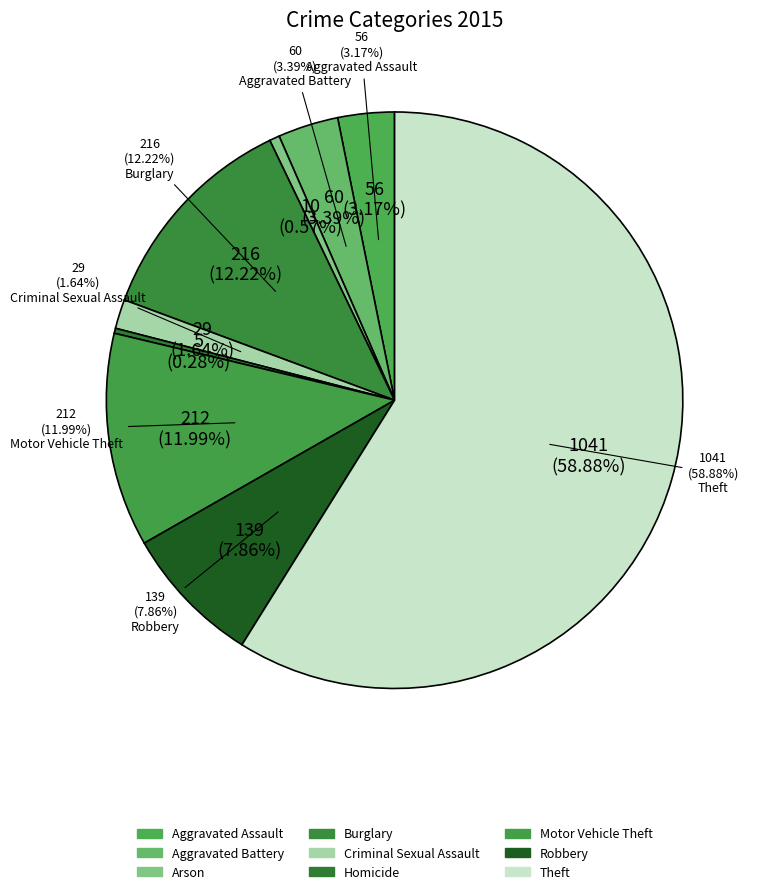

True or false: Theft accounts for 59% of the total.

True